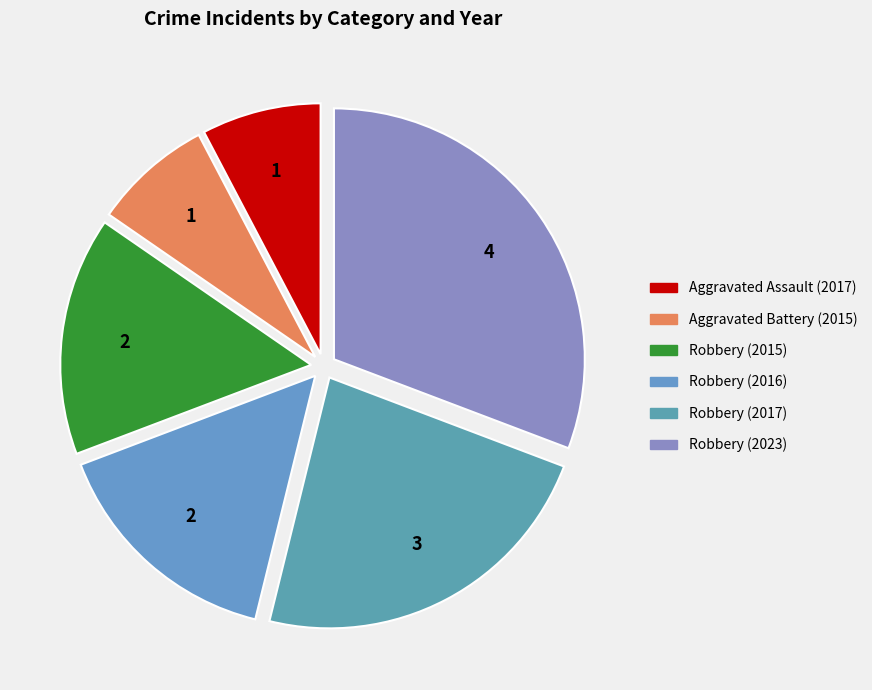

Does Robbery (2015) represent more than half of the total?

No